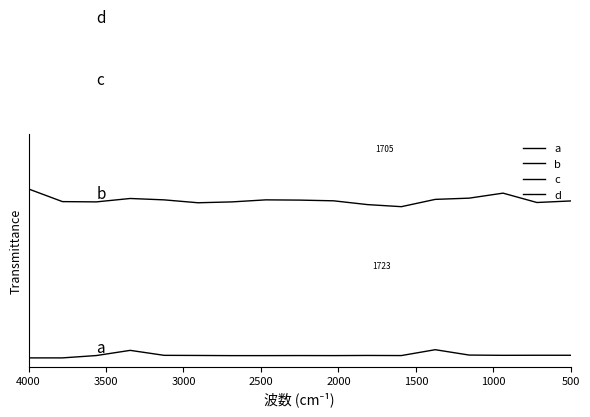

Count the number of categories in the chart.

17